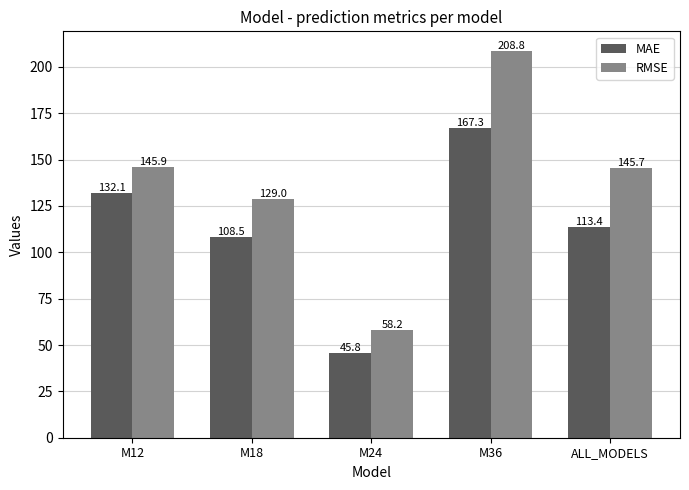

List the series in order of their peak value, lowest first.

MAE, RMSE